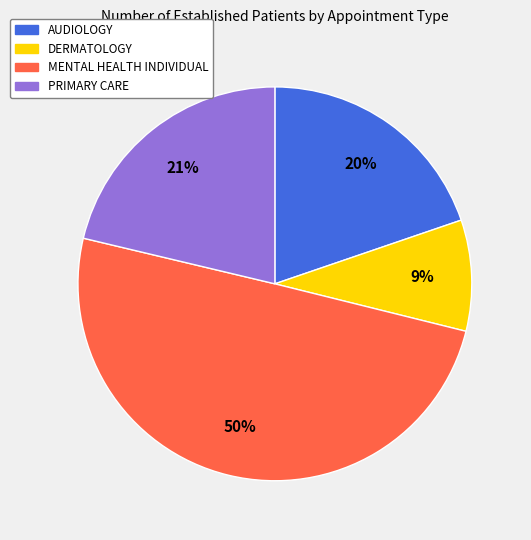

True or false: MENTAL HEALTH INDIVIDUAL accounts for 50% of the total.

True